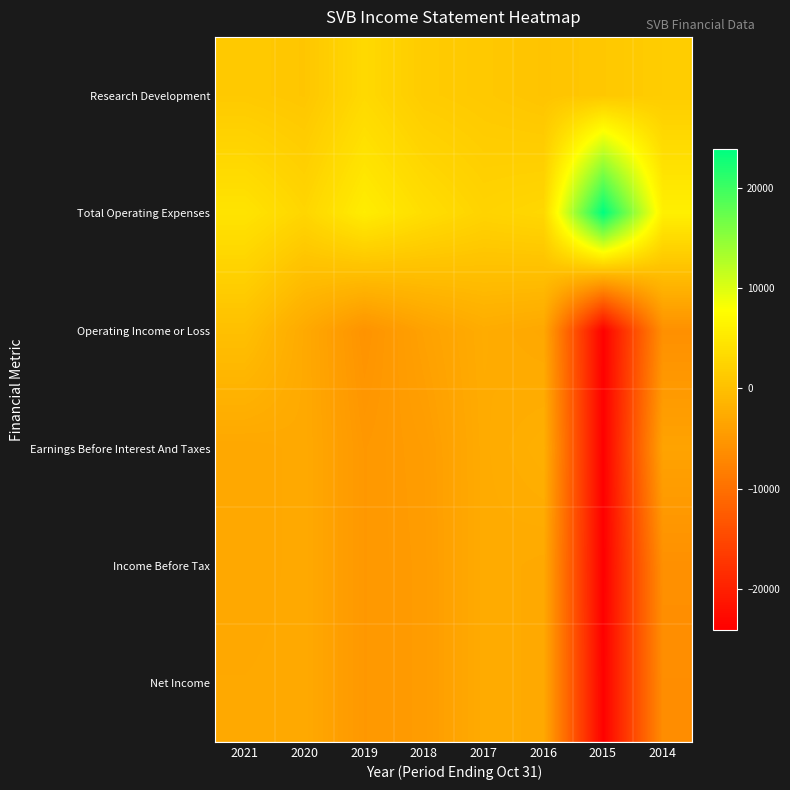

Reading left to right, what are all the values shown in this chart?

Research Development: 2021=1200	2020=800	2019=3200	2018=1500	2017=1100	2016=600	2015=1000	2014=1600
Total Operating Expenses: 2021=4500	2020=2800	2019=5600	2018=3800	2017=2500	2016=3000	2015=23900	2014=6000
Operating Income or Loss: 2021=0	2020=-2800	2019=-5600	2018=-3800	2017=-2500	2016=-3000	2015=-23900	2014=-6000
Earnings Before Interest And Taxes: 2021=-3100	2020=-2800	2019=-5000	2018=-4400	2017=-2600	2016=-2000	2015=-24000	2014=-3600
Income Before Tax: 2021=-3100	2020=-2800	2019=-5000	2018=-4500	2017=-2600	2016=-2800	2015=-24100	2014=-6000
Net Income: 2021=-2900	2020=-2800	2019=-5000	2018=-4500	2017=-2600	2016=-2800	2015=-23900	2014=-6300